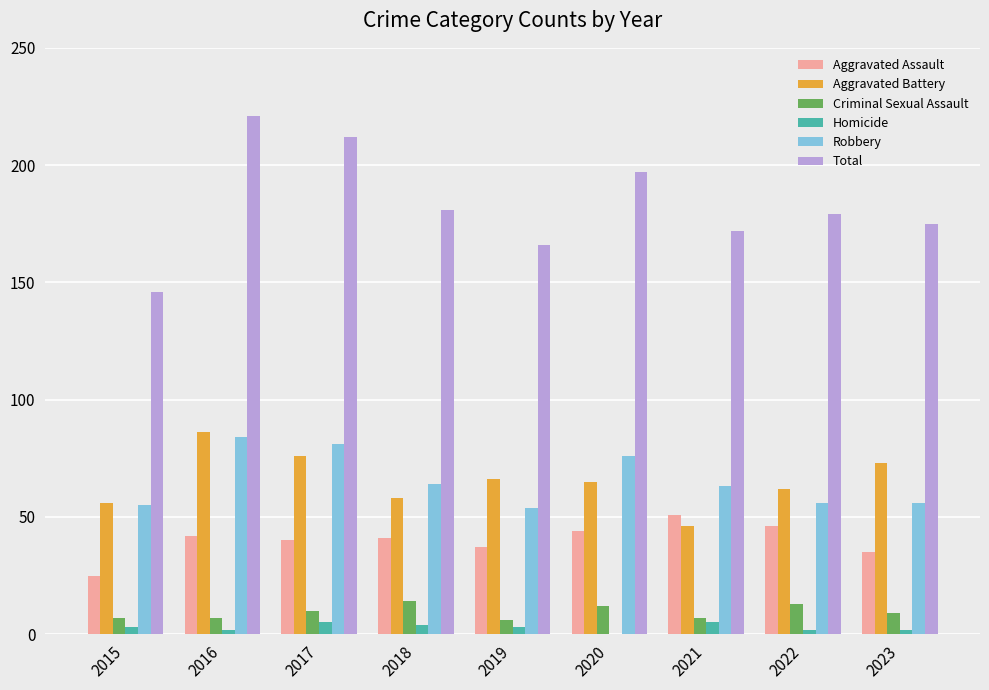

Which series has the largest total across all categories?

Total